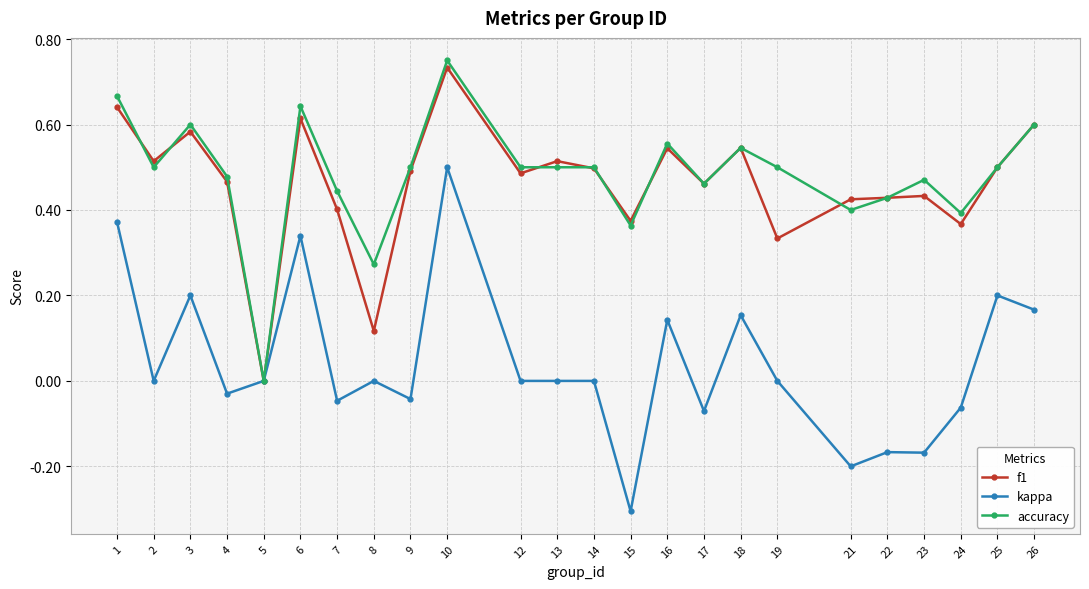

Is it true that f1 equals 0.1 at 15?

False